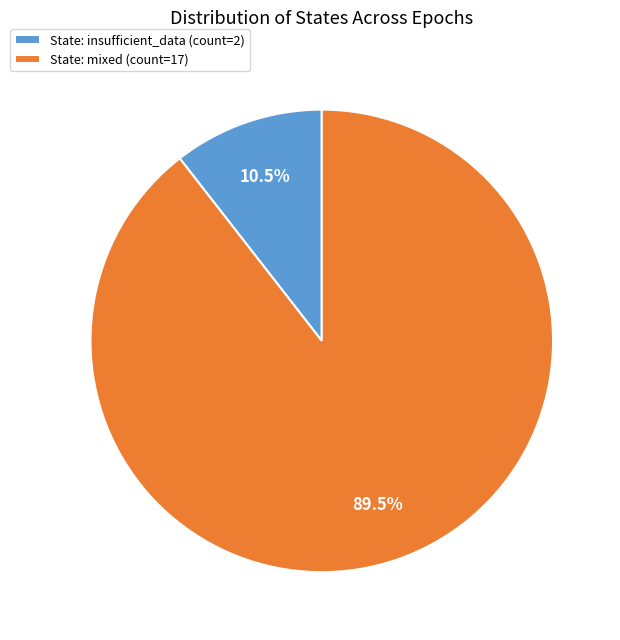

Between State: mixed (count=17) and State: insufficient_data (count=2), which is larger?

State: mixed (count=17)